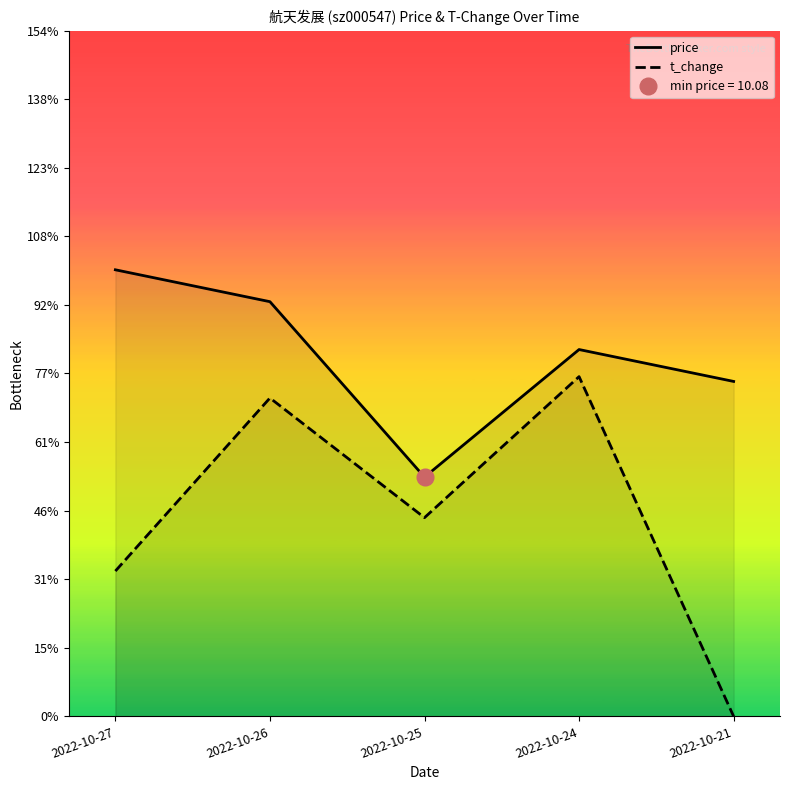

Reading right to left, what are all the values shown in this chart?

price: 2022-10-21=10.2	2022-10-24=10.2	2022-10-25=10.1	2022-10-26=10.3	2022-10-27=10.3
t_change: 2022-10-21=9.8	2022-10-24=10.2	2022-10-25=10.0	2022-10-26=10.2	2022-10-27=10.0